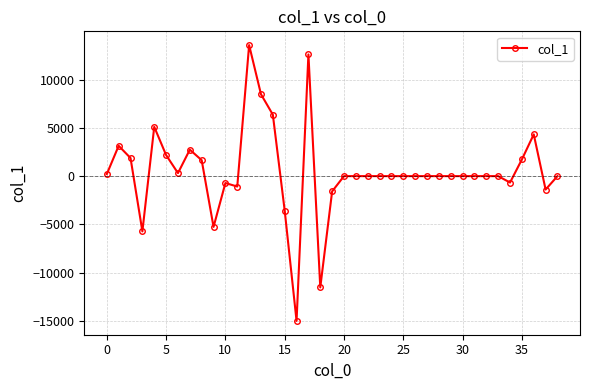

What is the minimum value shown in the chart?

-14995.1